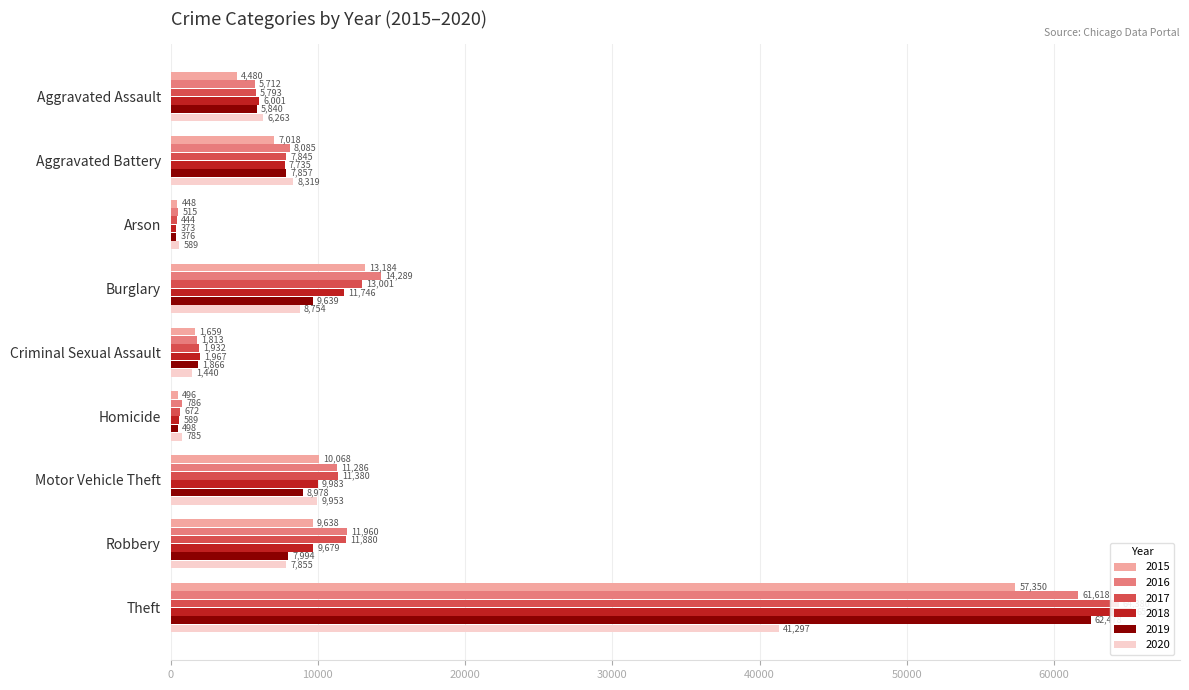

What is the average value of the 2018 series?

12595